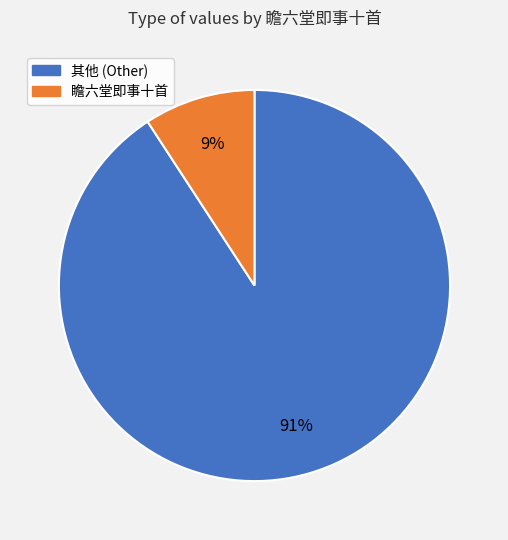

Does any single category account for the majority?

Yes